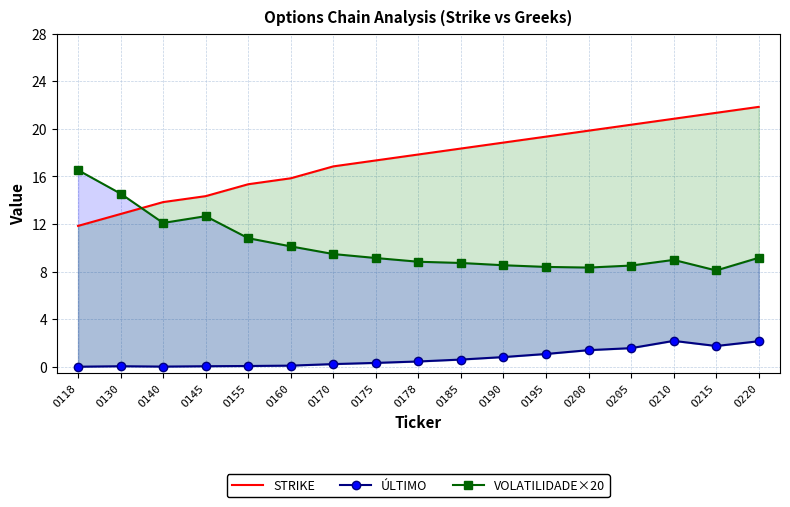

Is the value of VOLATILIDADE×20 at O170 greater than the value of ÚLTIMO at O210?

Yes